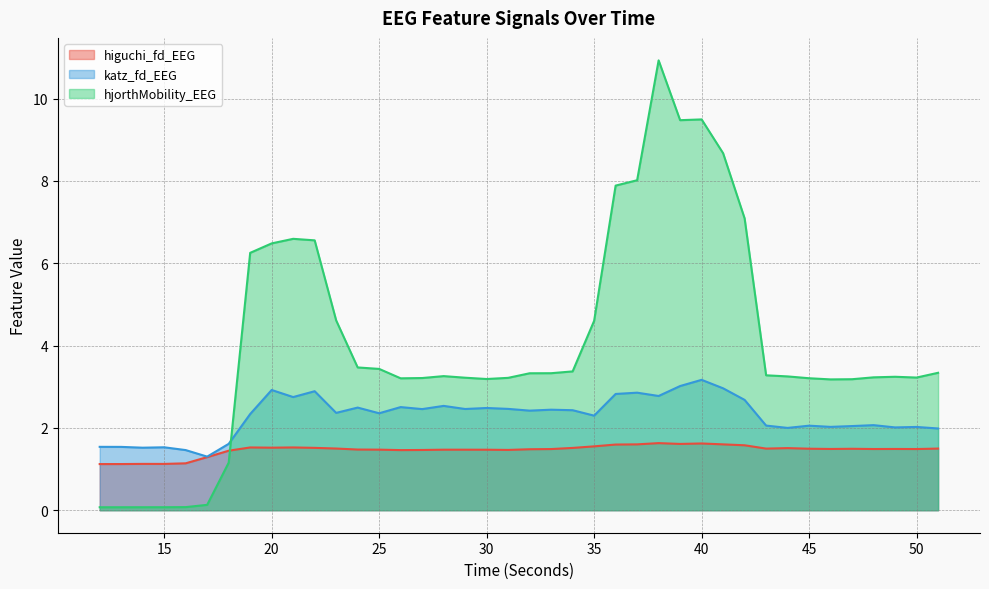

How many values in the katz_fd_EEG series exceed 2?

31